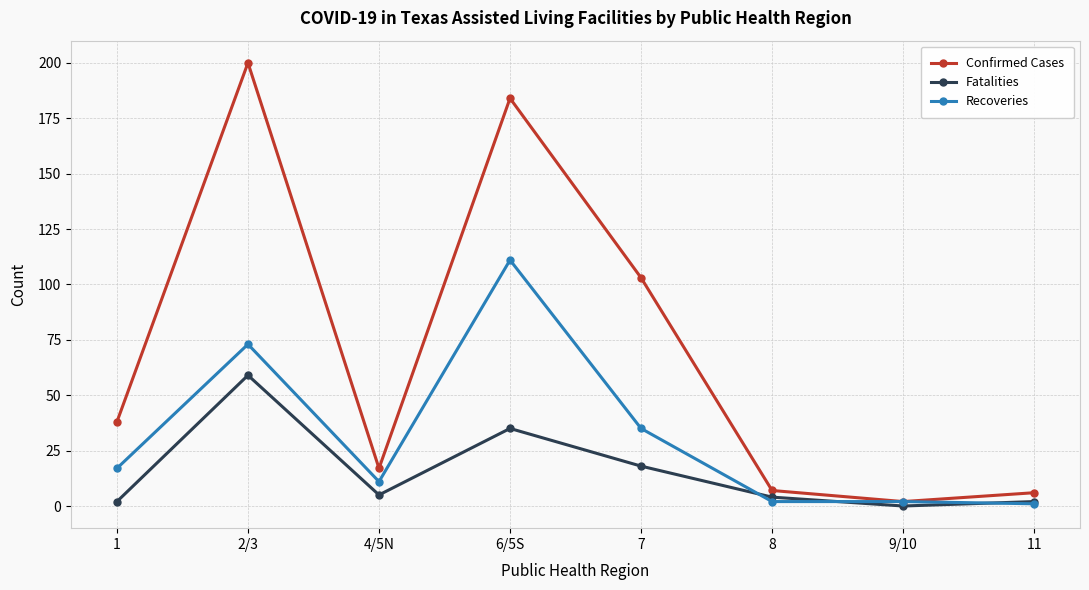

List the series in order of their peak value, highest first.

Confirmed Cases, Recoveries, Fatalities